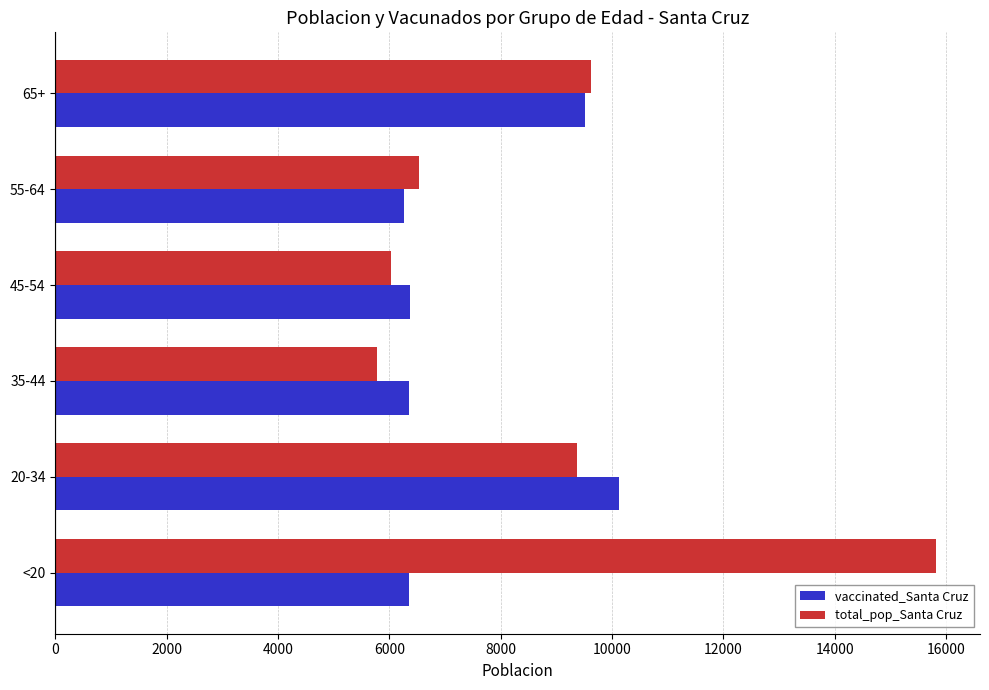

What is the smallest value displayed?

5784